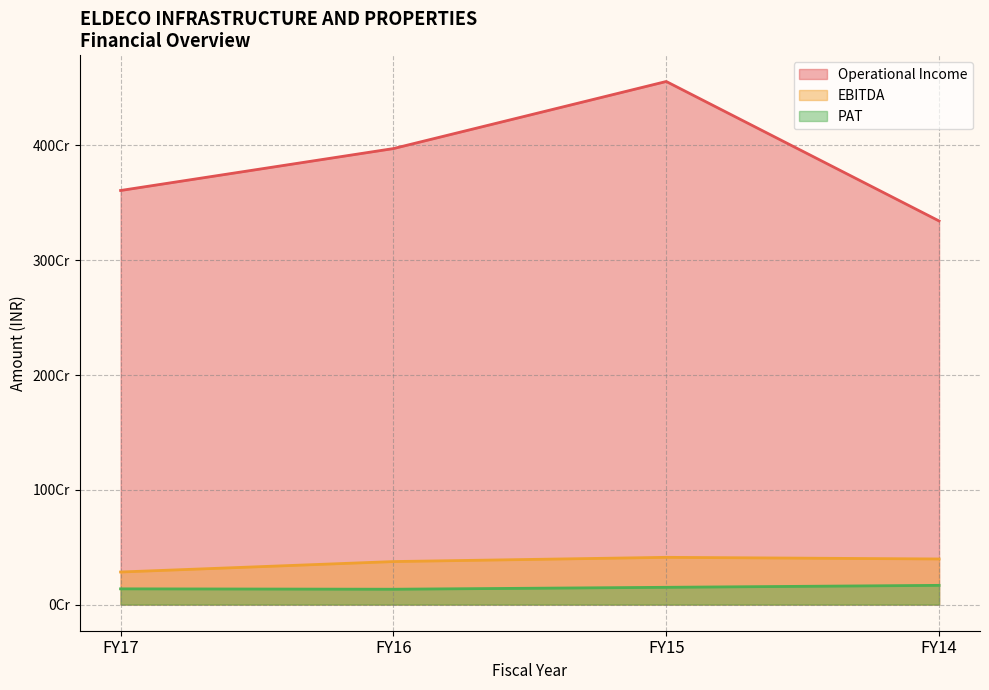

Which category has the lowest value in the PAT series?

FY16